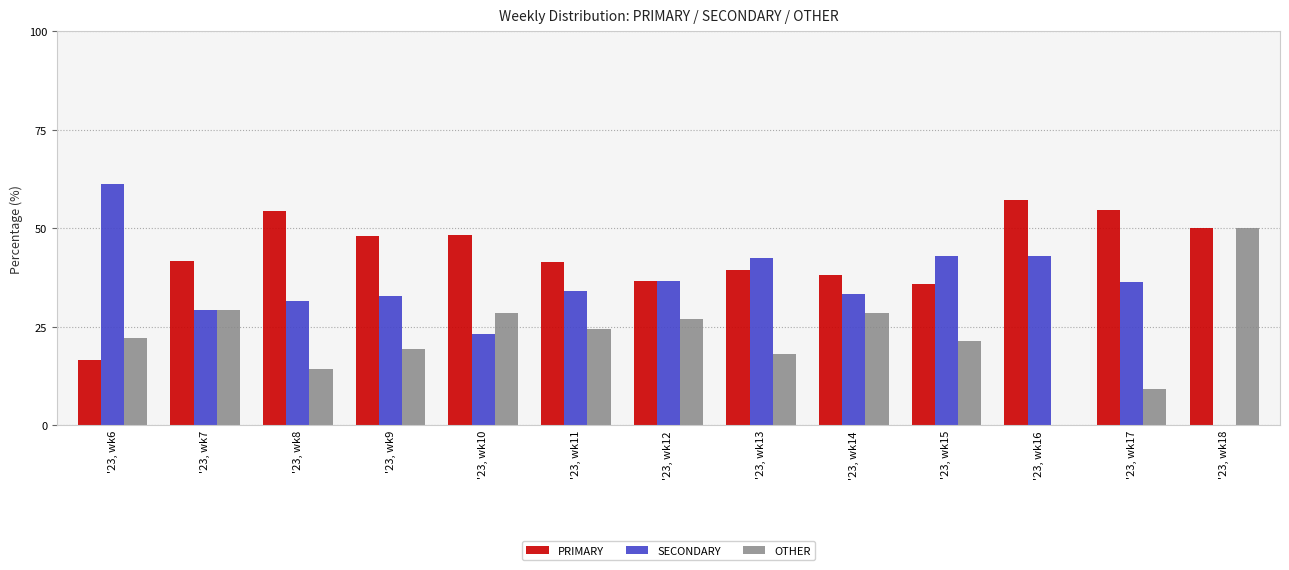

Is it true that PRIMARY equals 30.0 at '23, wk18?

False